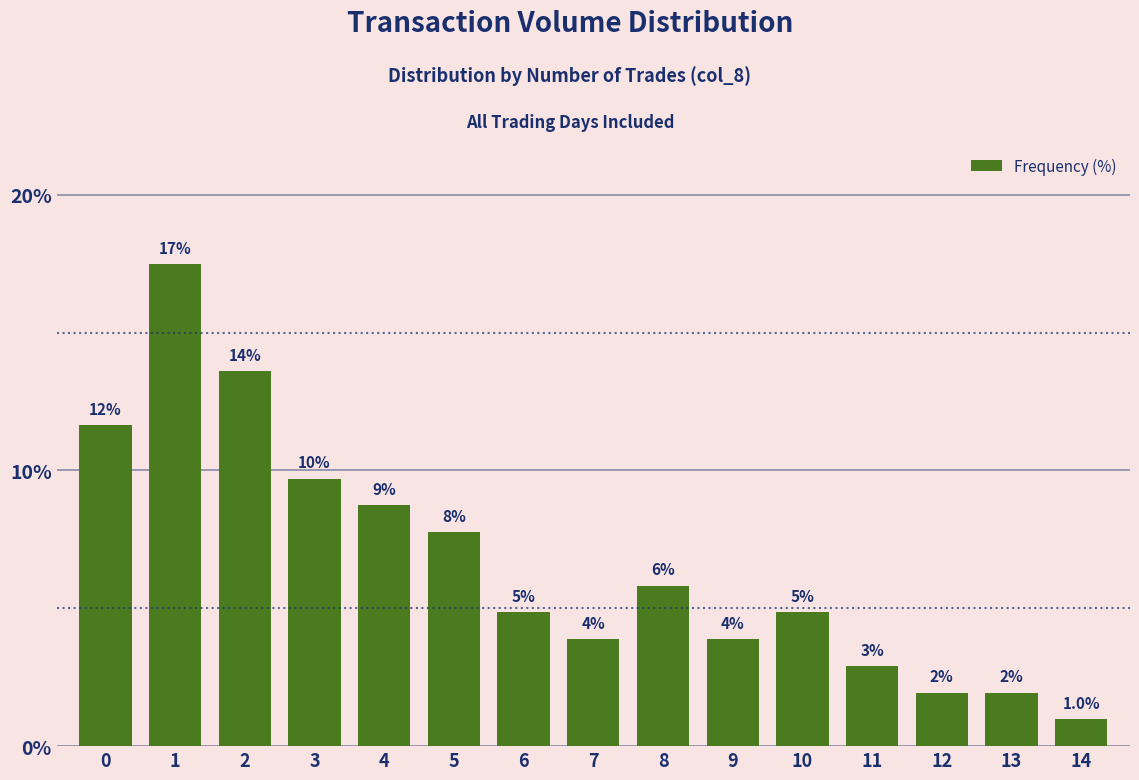

Which category has the lowest value across all series?

14